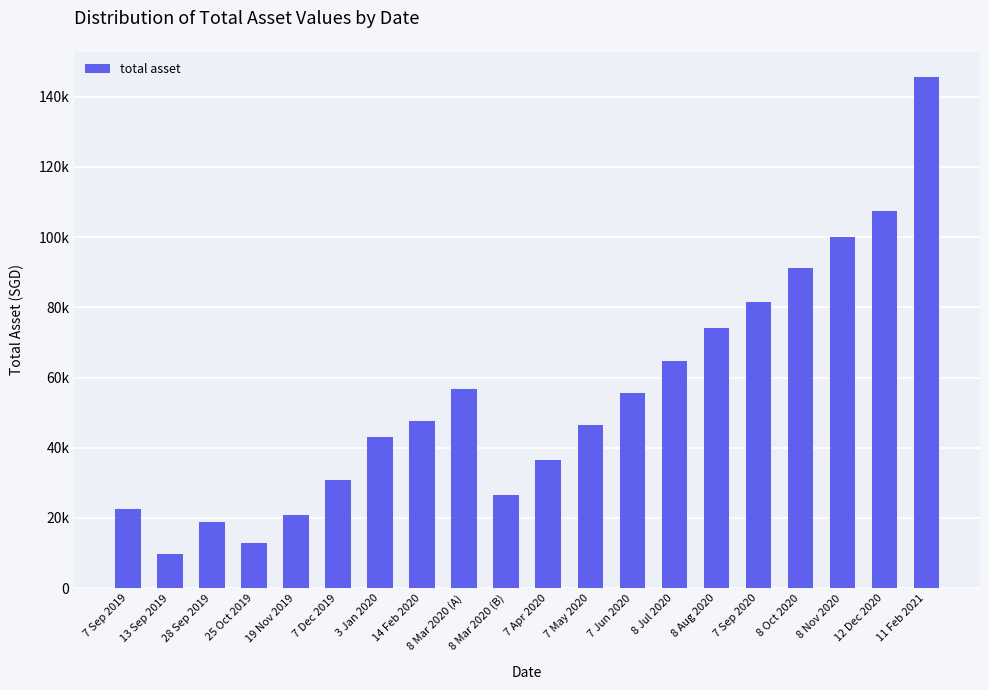

What is the value of the 2nd bar from the left?

9688.0